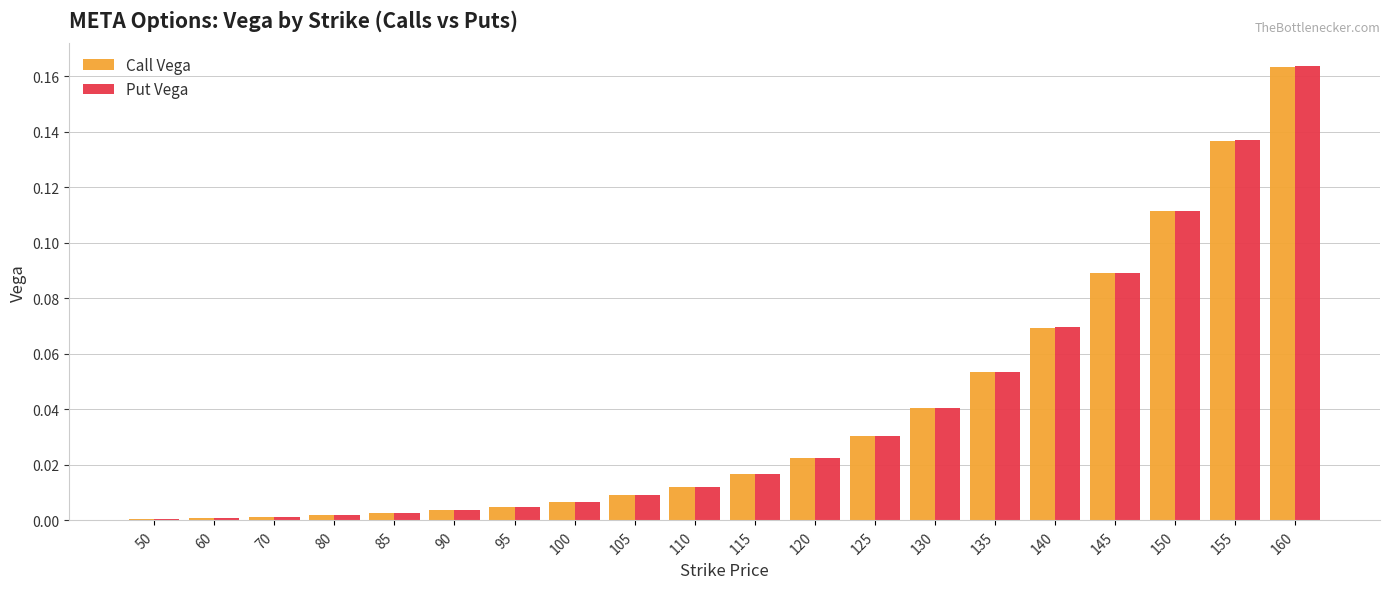

Is the value of Call Vega at 130 greater than the value of Put Vega at 115?

Yes